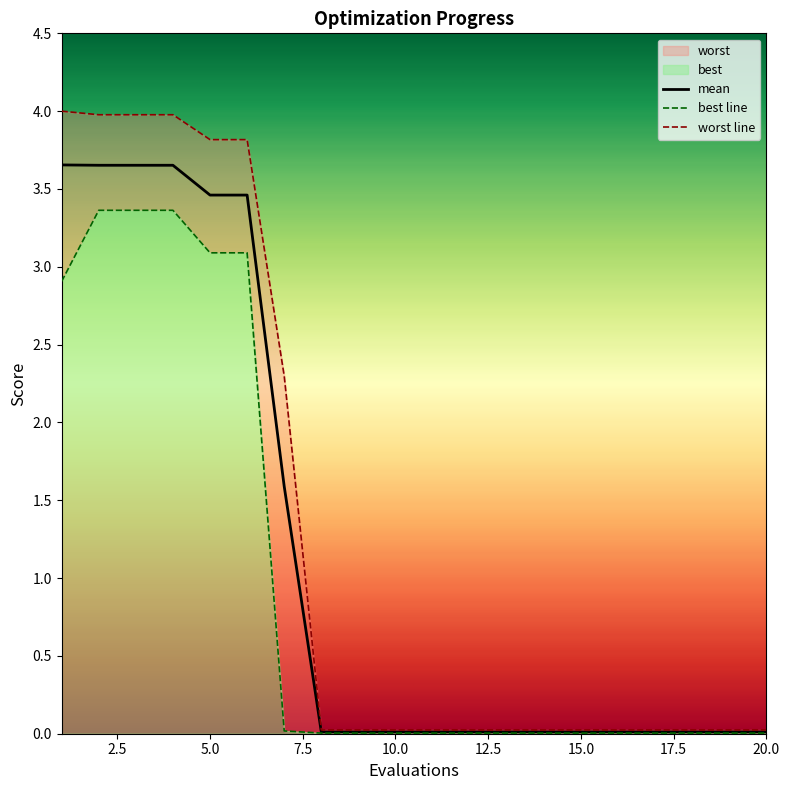

The mean series shows 0.0 at 15.0. True or false?

True